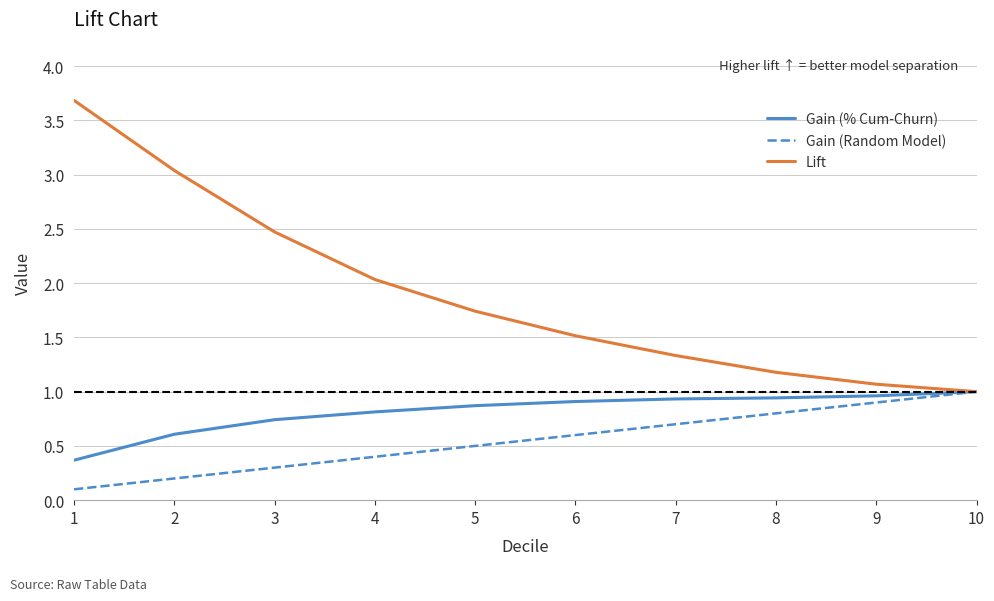

What is the sum of all Lift values?

19.1